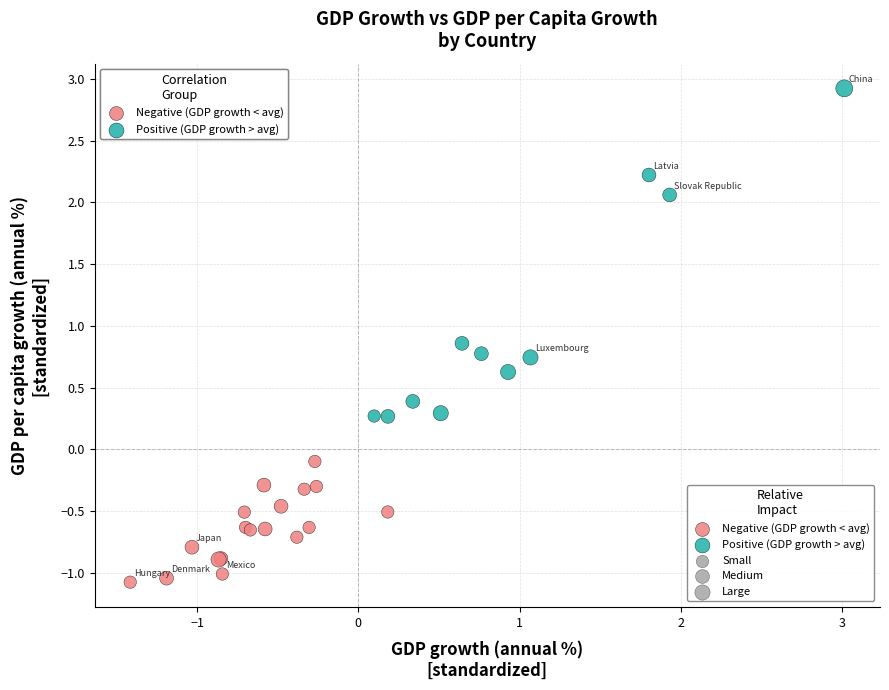

Which series has the largest Y range (max minus min)?

Positive (GDP growth > avg)